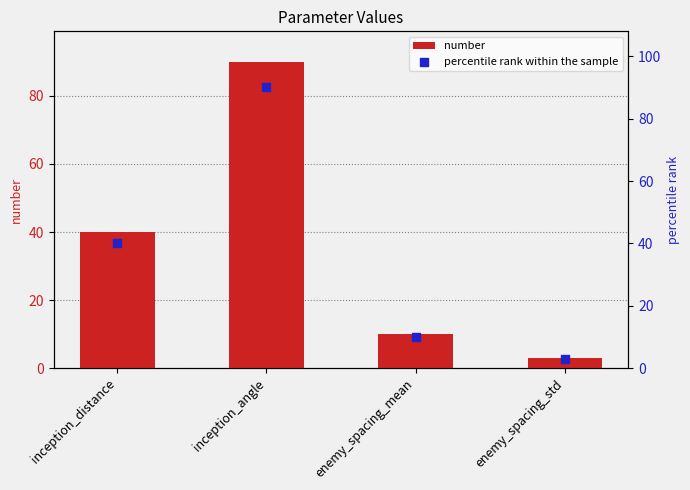

Which series contains the highest Y value?

number